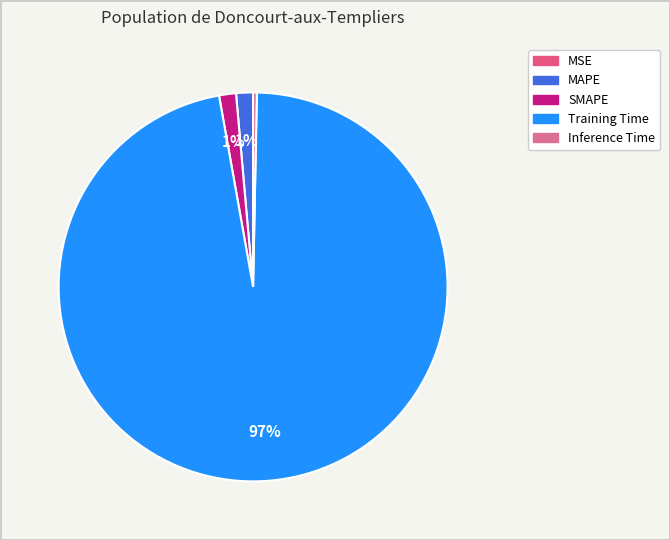

The Training Time slice represents 97% of the pie. True or false?

True